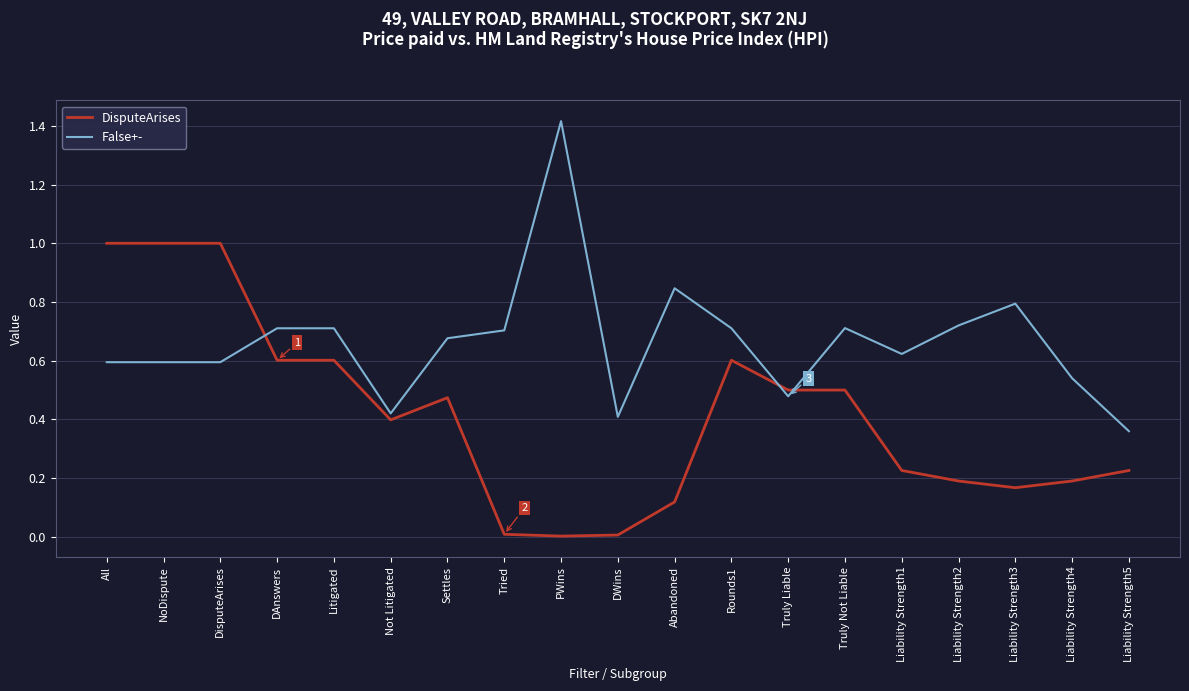

Rank the series by their average value, from highest to lowest.

False+-, DisputeArises